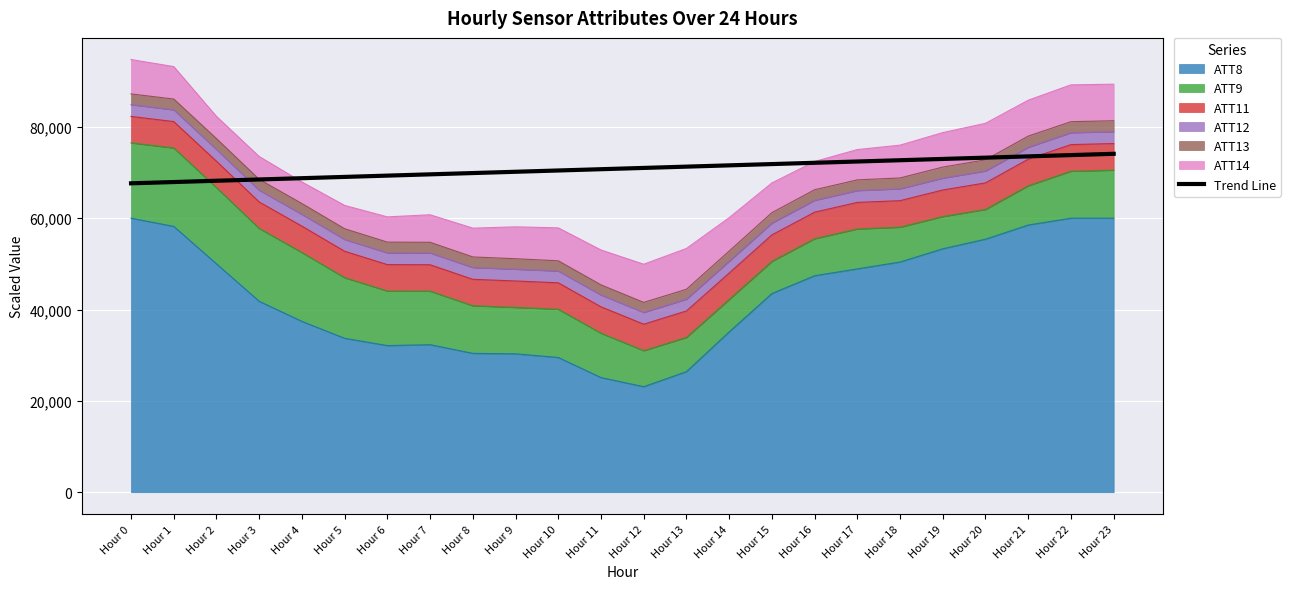

The value at Hour 22 is 73812.7. True or false?

True